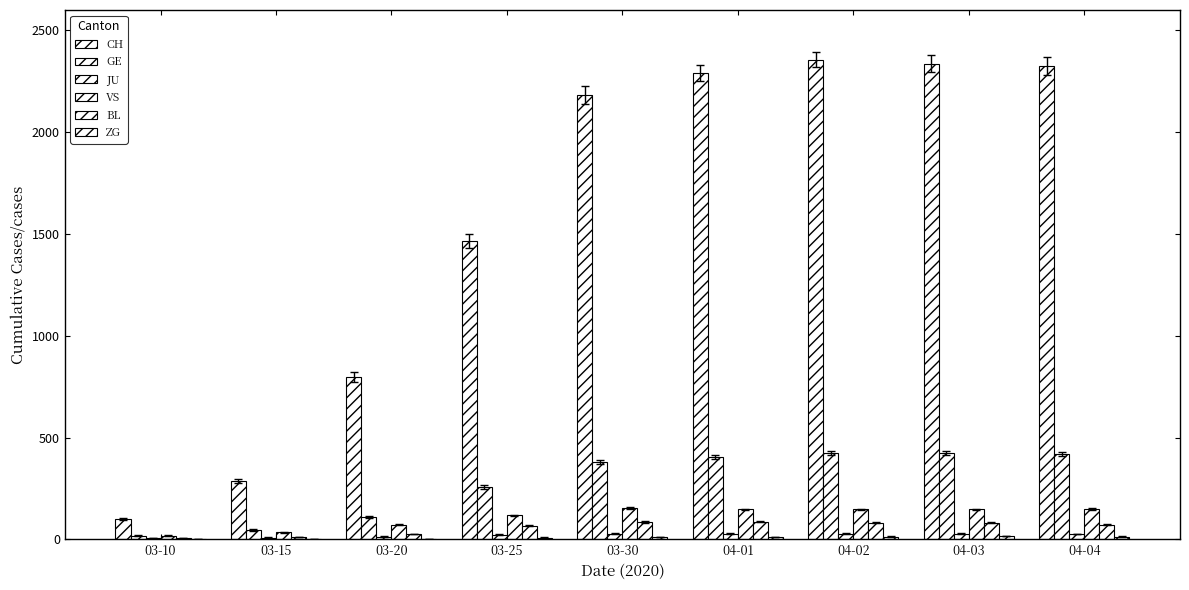

How many data points does each series have?

9